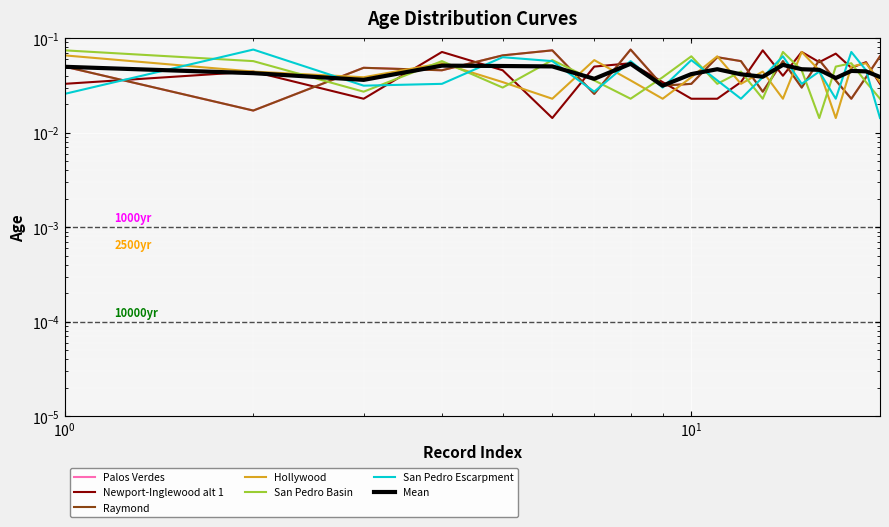

How many intersections are there between age_group_5 and age_group_1?

12